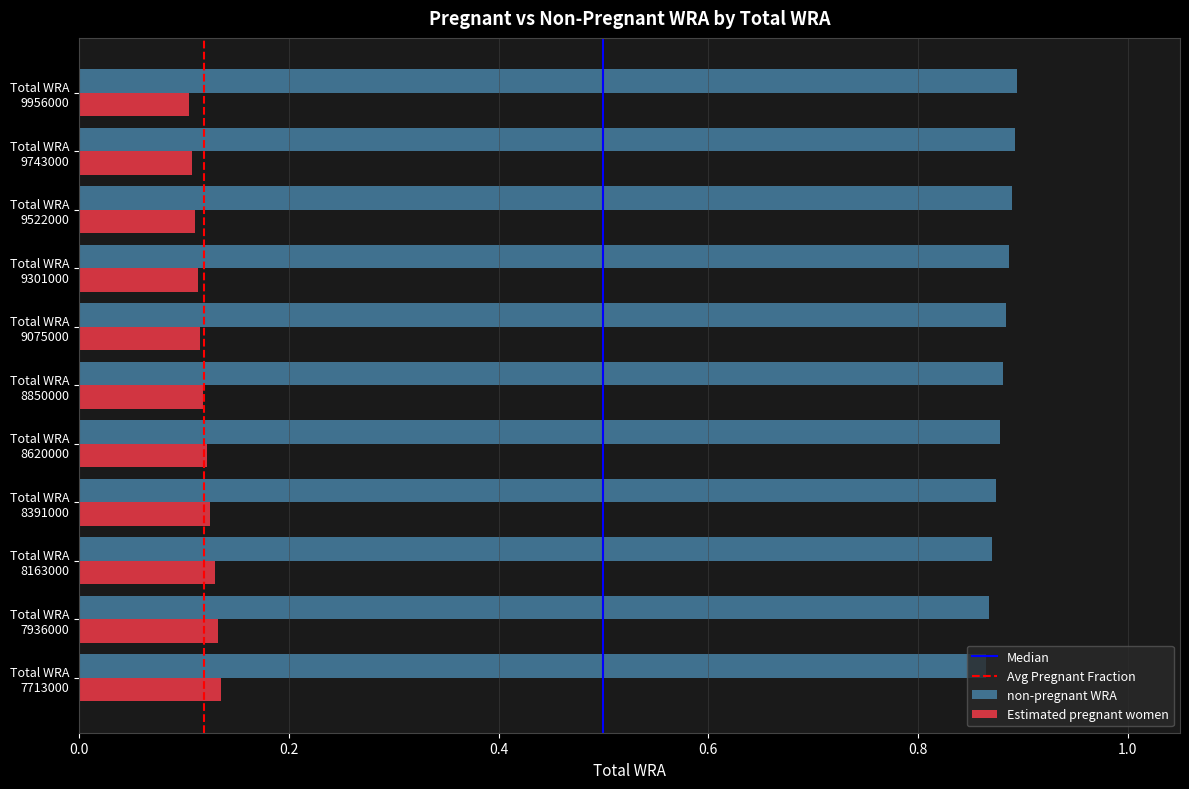

Count the non-pregnant WRA values in the range 0 to 1.

11